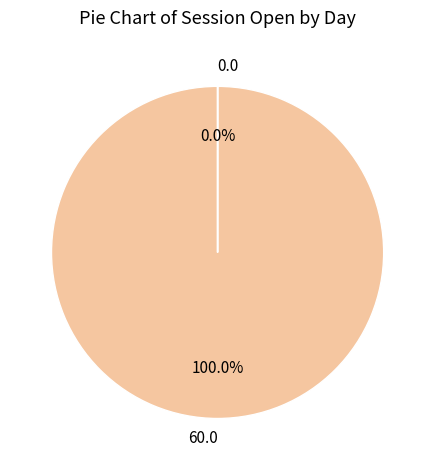

True or false: 0 accounts for 1% of the total.

False